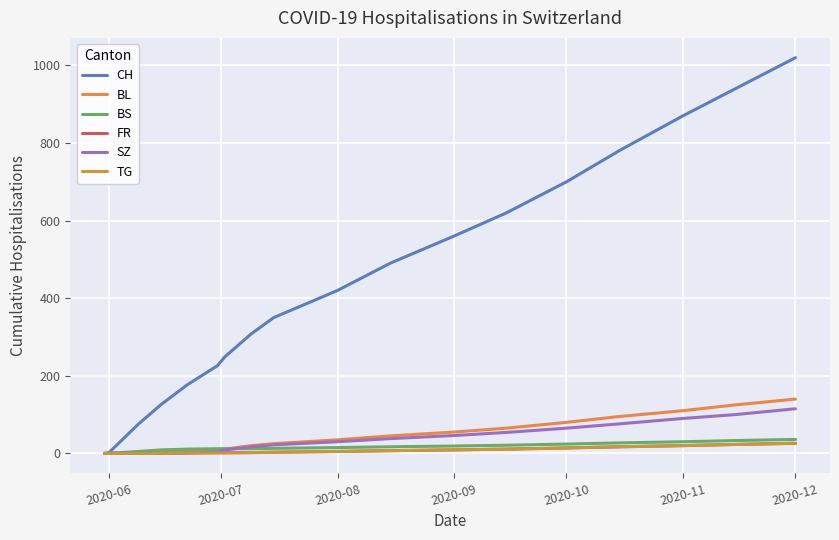

Does the chart have visible grid lines?

Yes